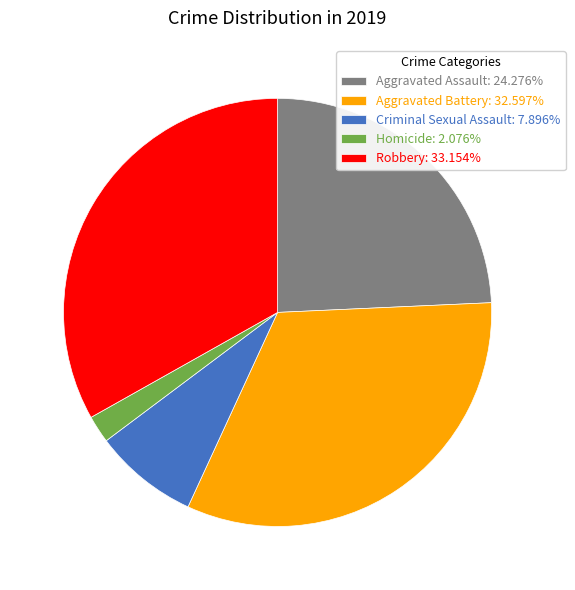

What is the ratio of the value at Robbery to the value at Homicide?

16.0